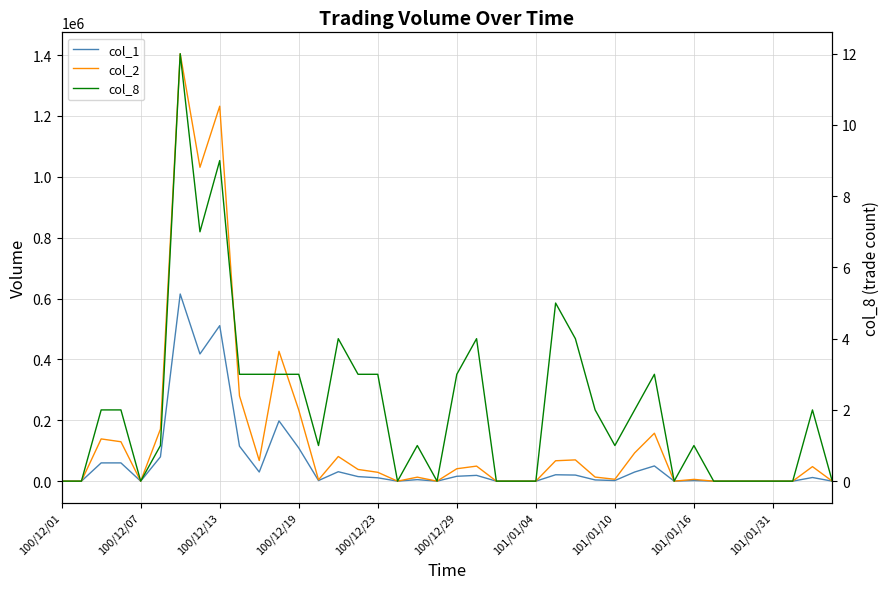

How many lines are shown in the chart?

3